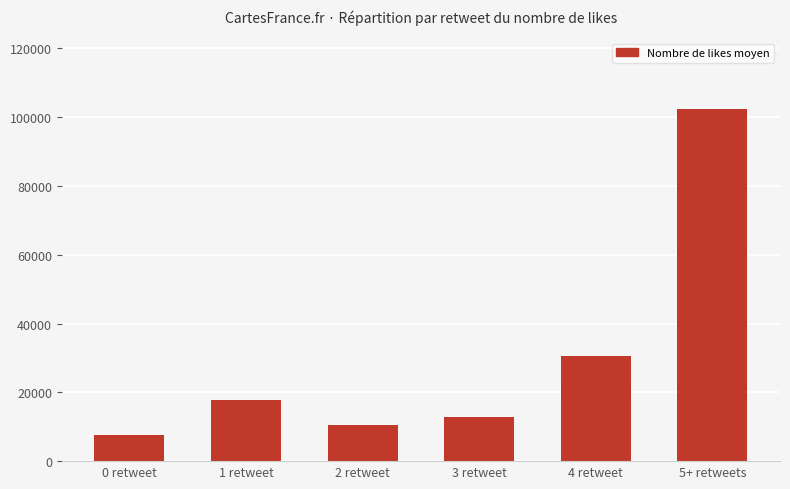

True or false: the data shows 20190 at 3 retweet.

False